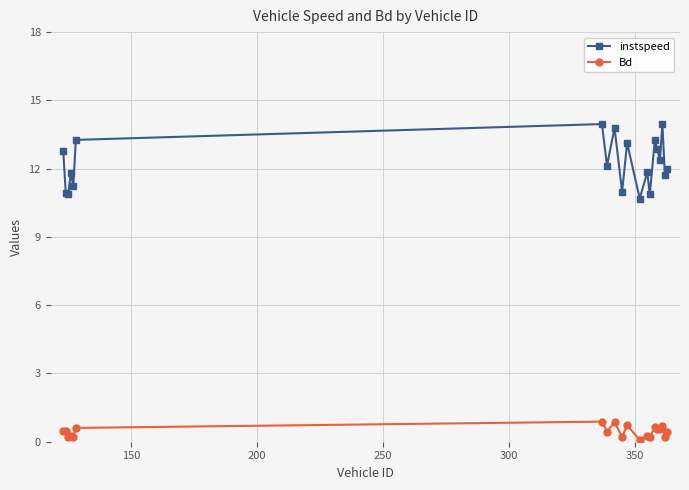

What is the highest value of the instspeed series?

14.0